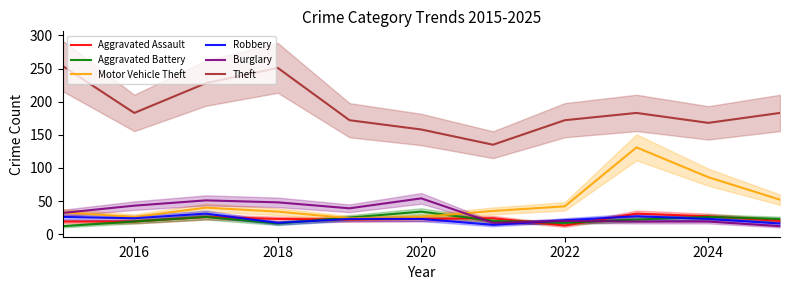

True or false: Theft has a value of 168 at 2024.

True